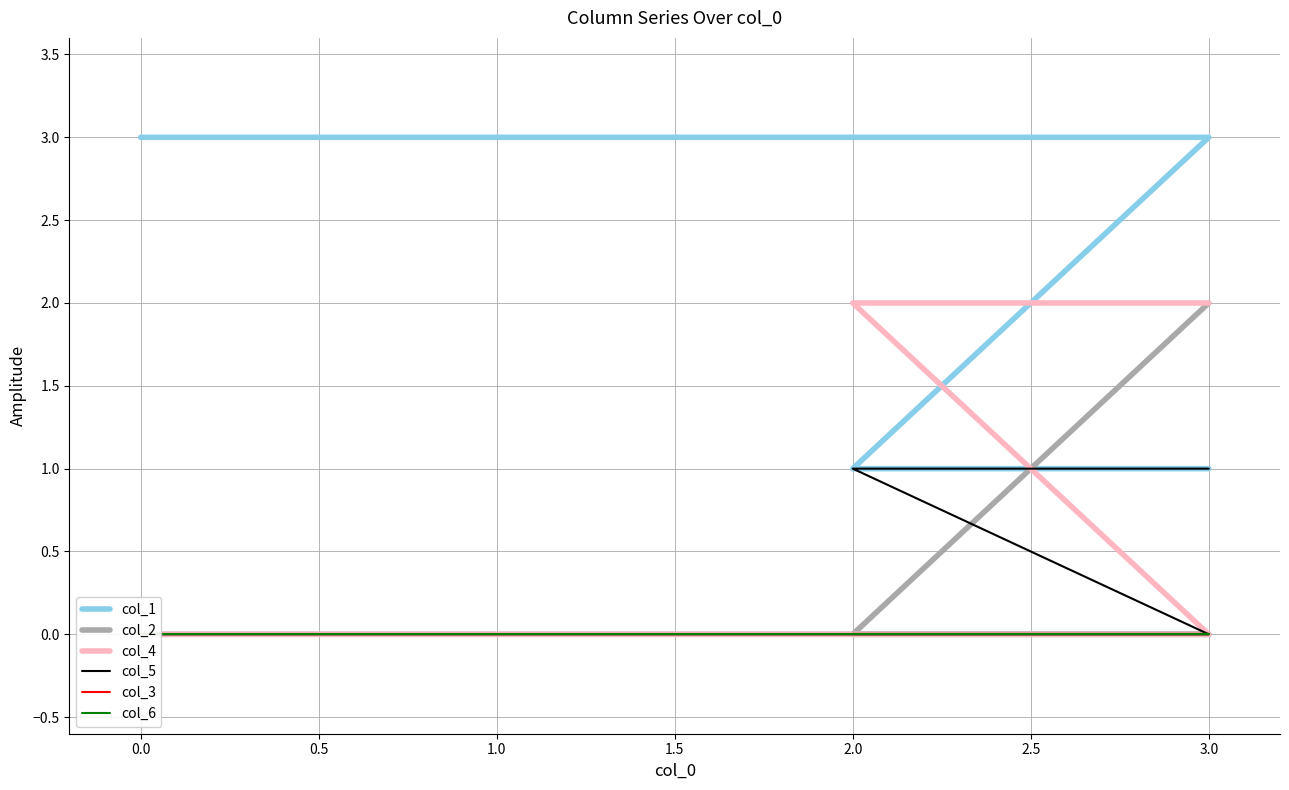

Does the chart have visible grid lines?

Yes